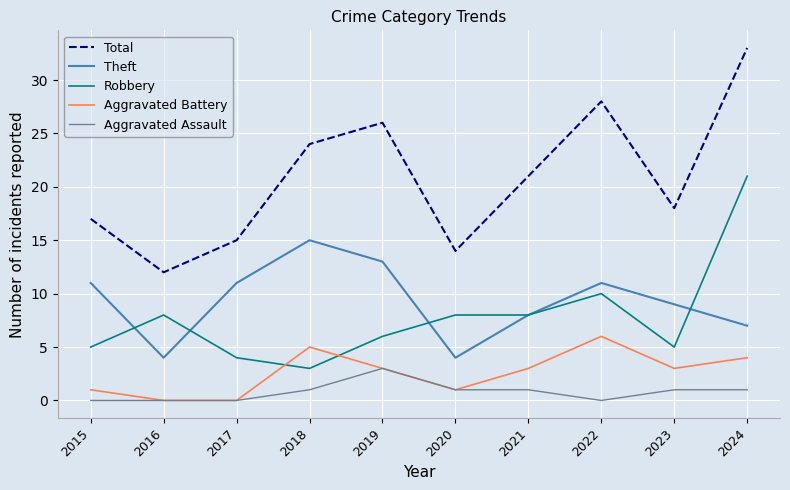

At which label does Aggravated Assault reach its peak?

2019